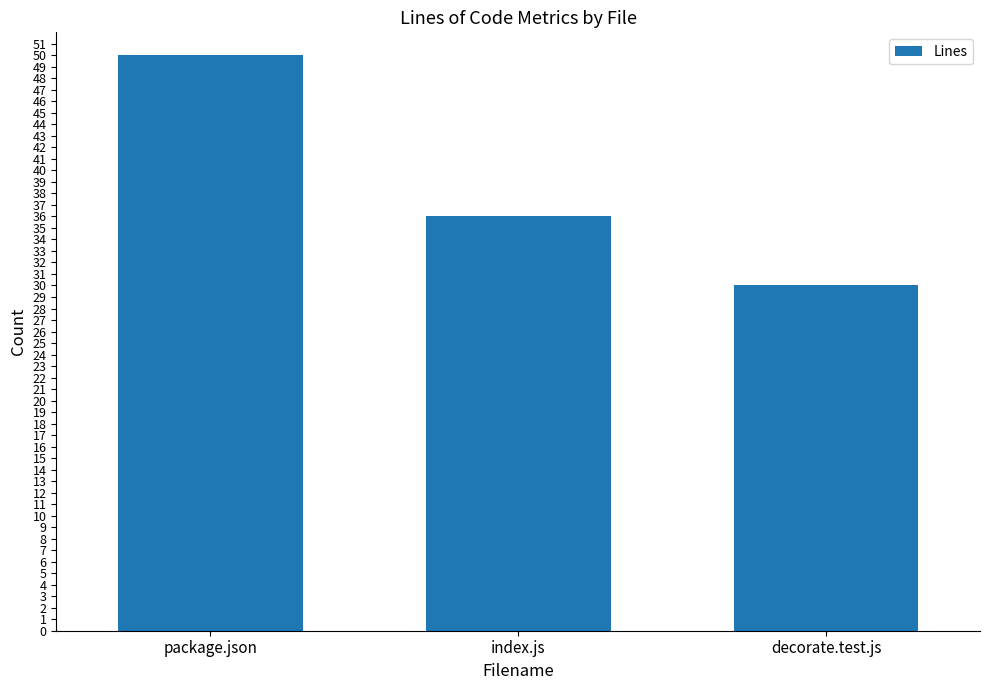

What is the label of the 1st bar from the right?

decorate.test.js